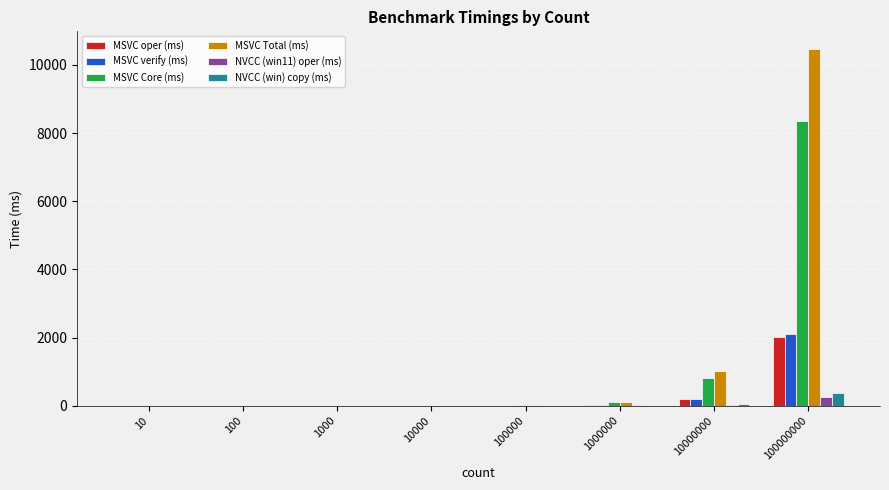

How many groups of bars are there?

8